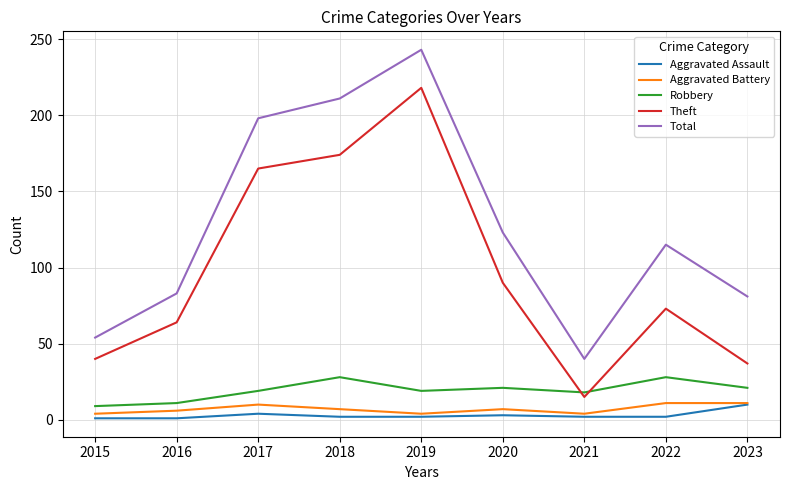

Rank the series at 2015 from lowest to highest value.

Aggravated Assault, Aggravated Battery, Robbery, Theft, Total